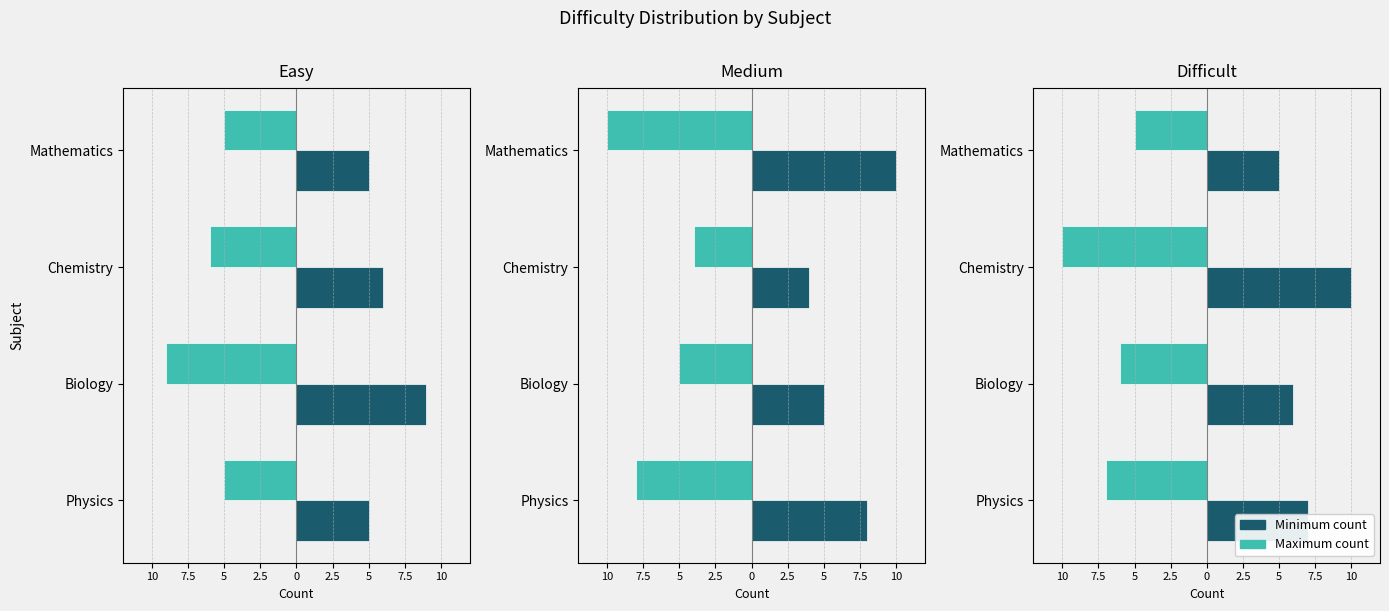

What position from the left is Physics?

1